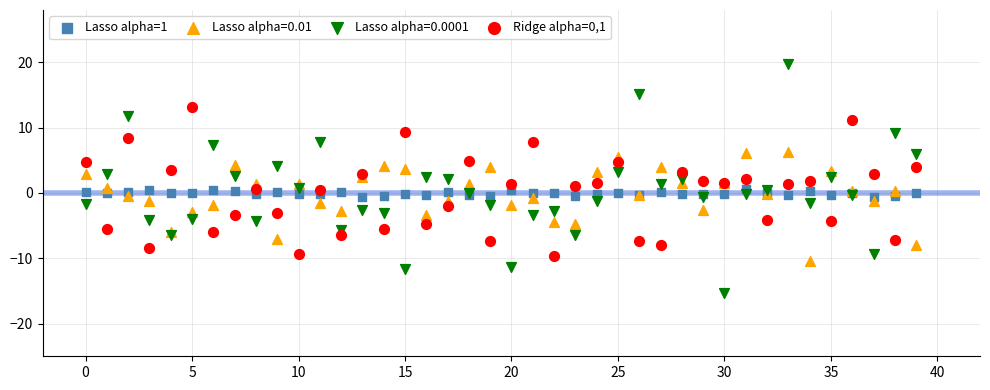

Which series contains the highest Y value?

Lasso alpha=0.0001